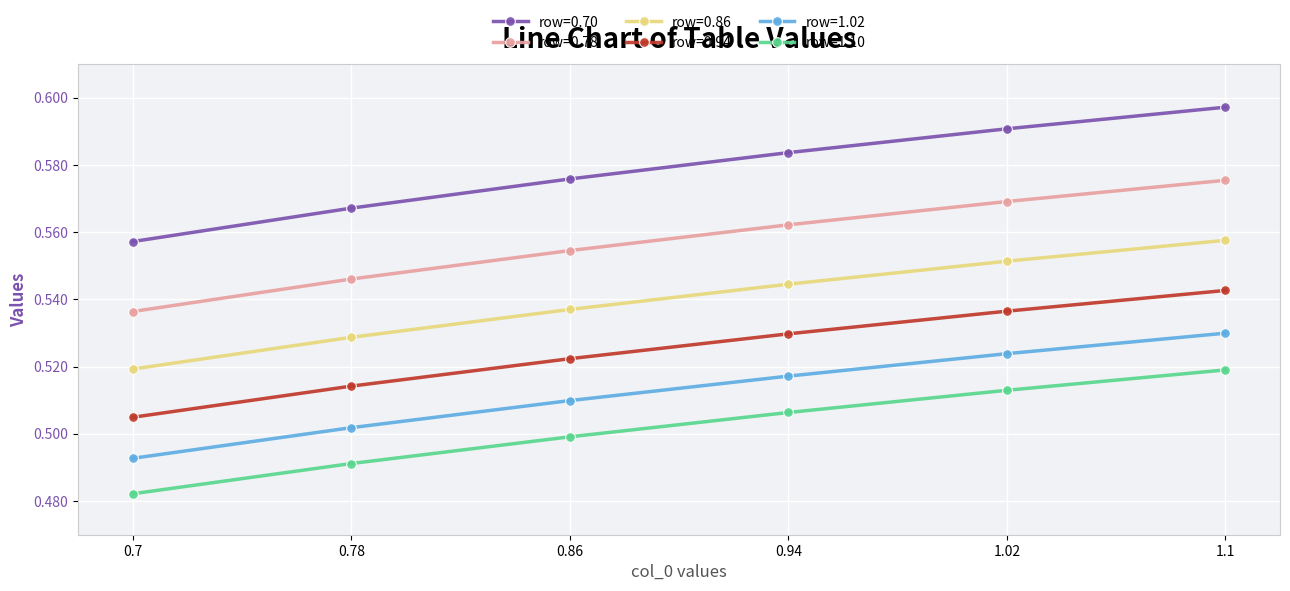

True or false: row=0.70 has more than 1 points higher than both neighbors.

False